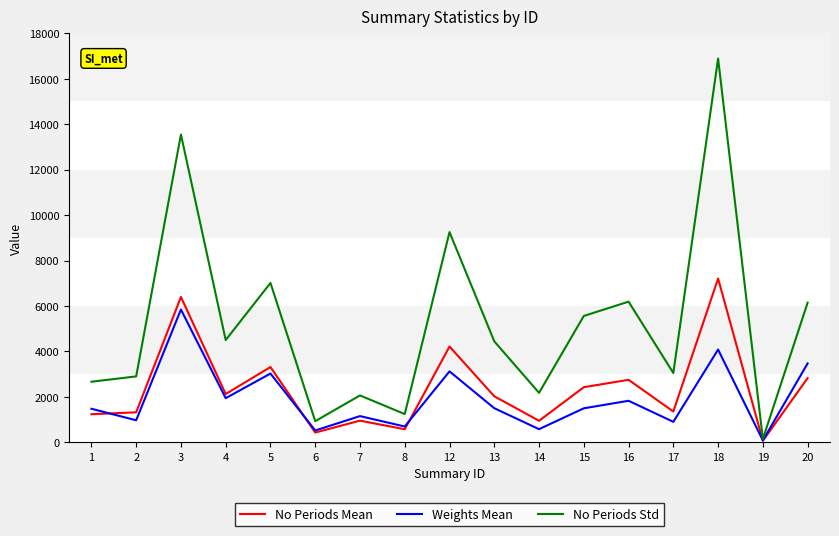

True or false: Weights Mean has a value of 1940.9 at 4.

True